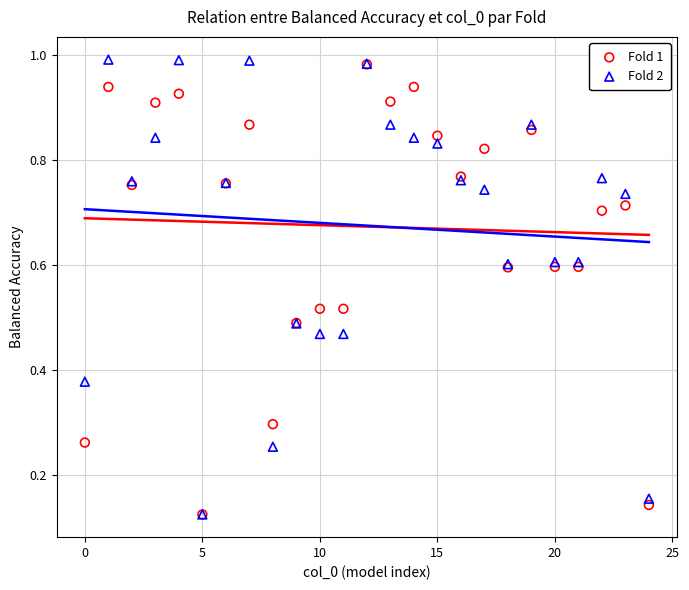

What are all the series names shown in the legend?

Fold 1, Fold 2